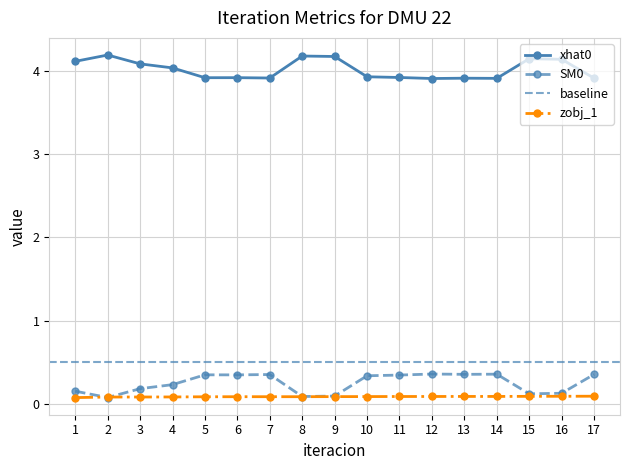

What are all the series names shown in the legend?

xhat0, SM0, zobj_1